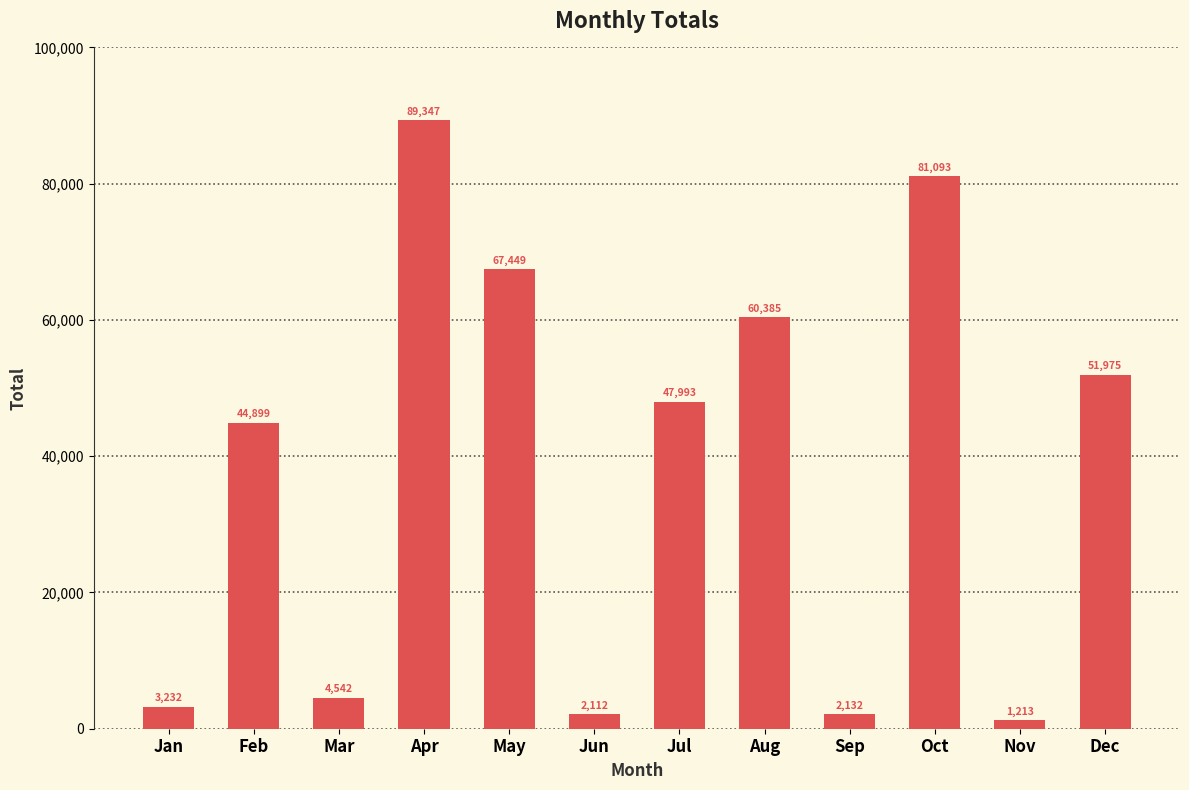

The value at Jun is 2112. True or false?

True